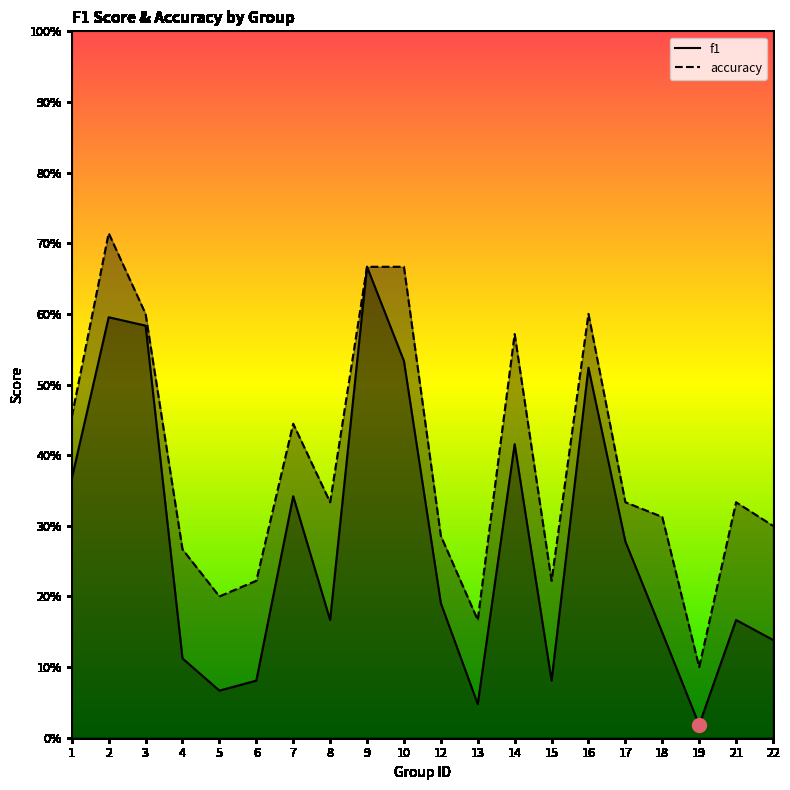

Rank the series by their maximum value, from lowest to highest.

f1, accuracy